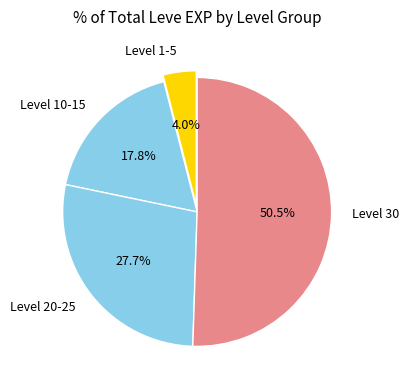

Do Level 10-15 and Level 30 together represent more than half of the pie?

Yes